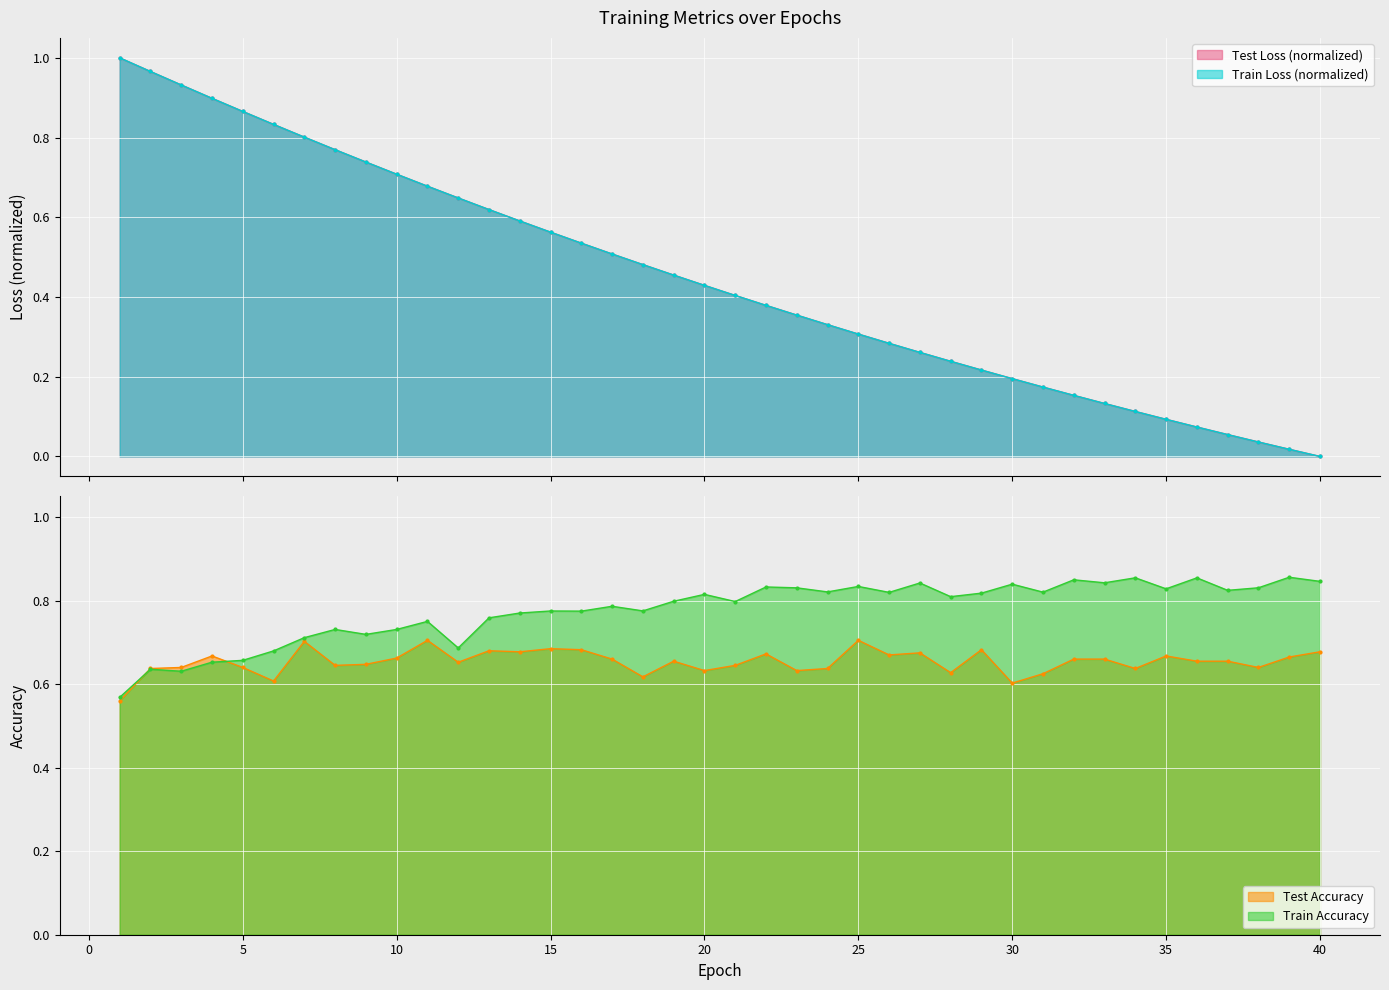

In train_accuracy, how many points are lower than both neighbors (excluding endpoints)?

13